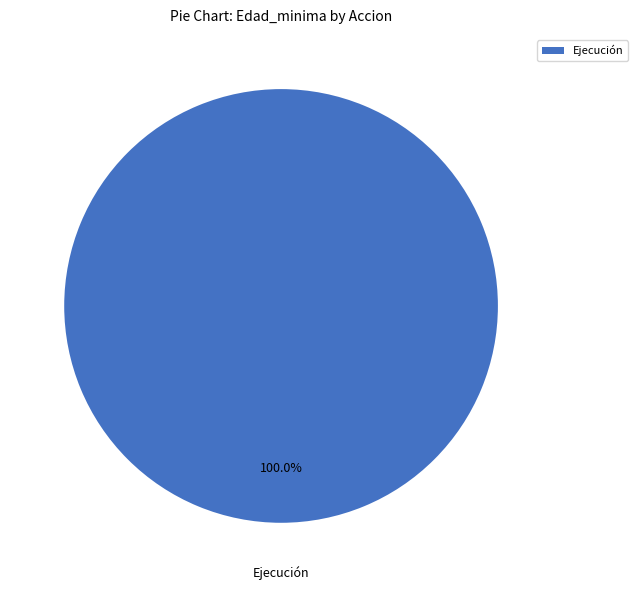

Rank the categories by value from highest to lowest.

Ejecución